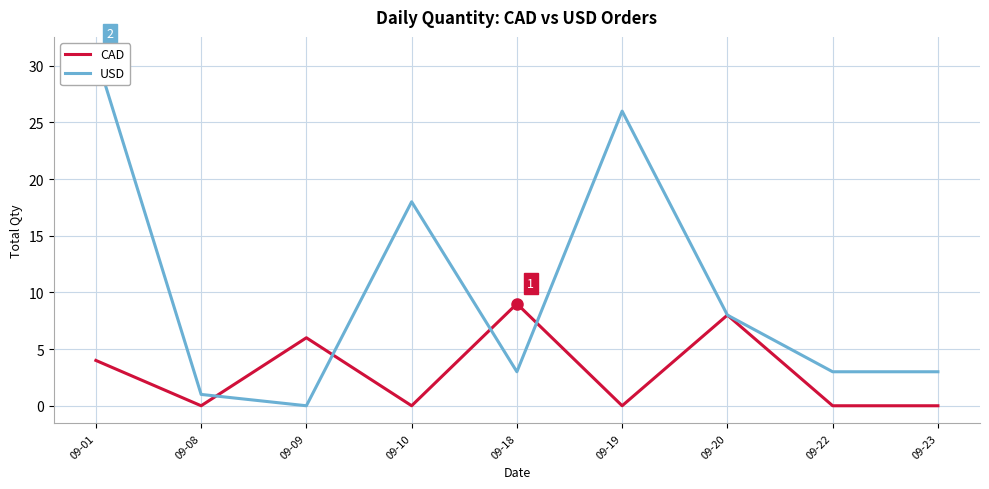

Between 09-09 and 09-22, which series saw the biggest shift?

CAD